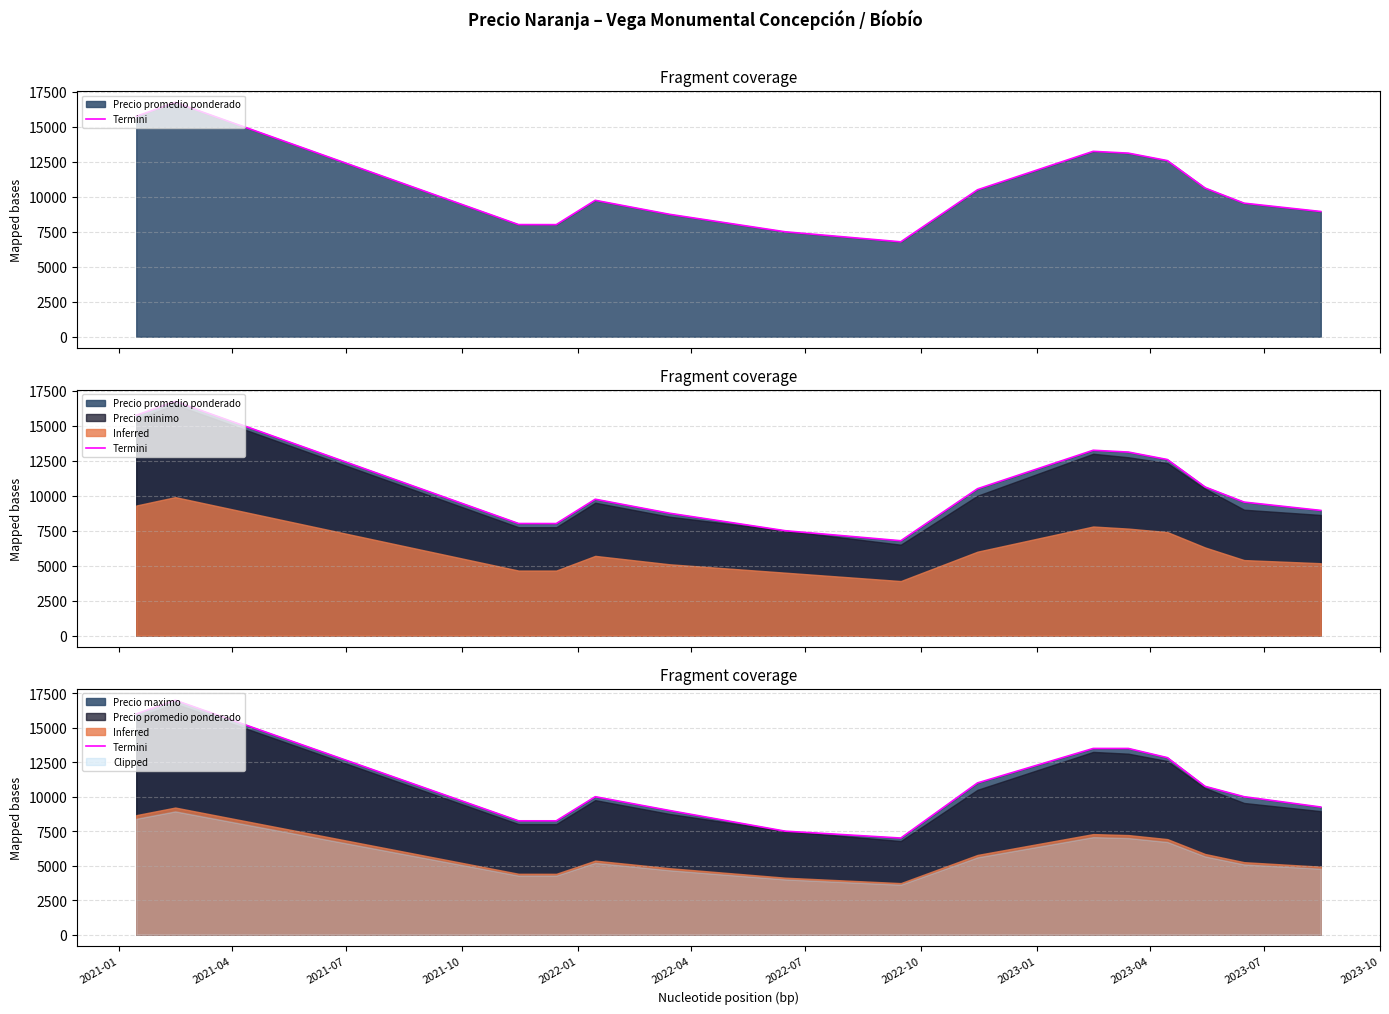

How many values are below 10000?

6